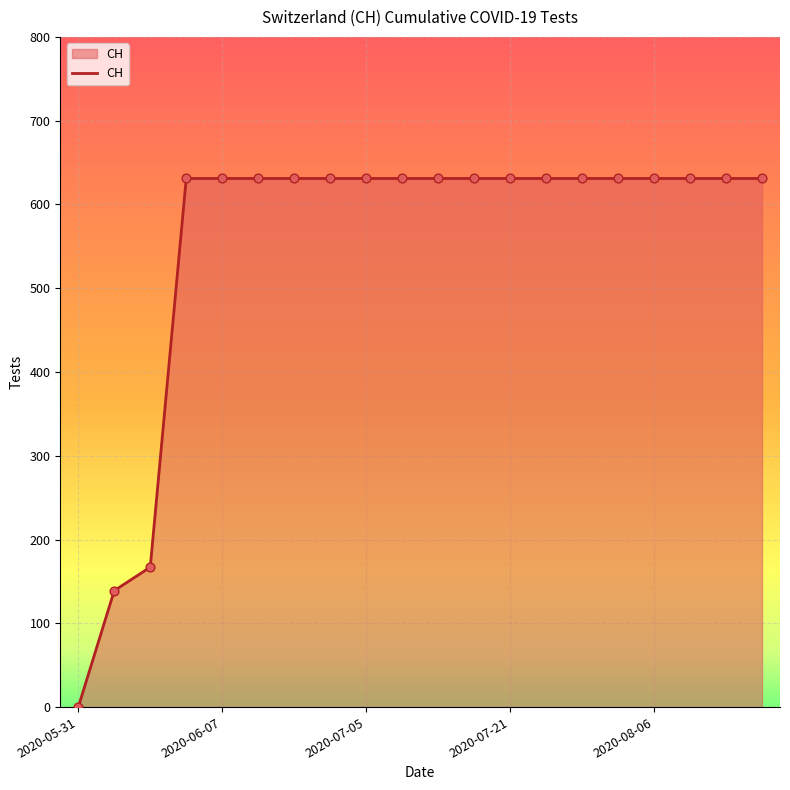

What is the maximum value shown in the chart?

631